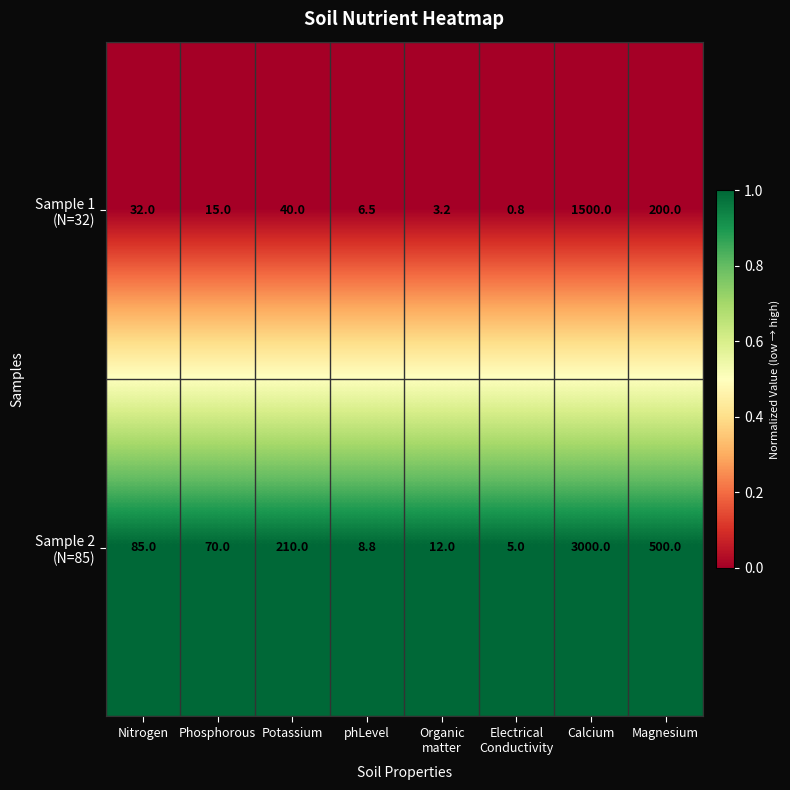

At which category is the sum across all series the highest?

Calcium